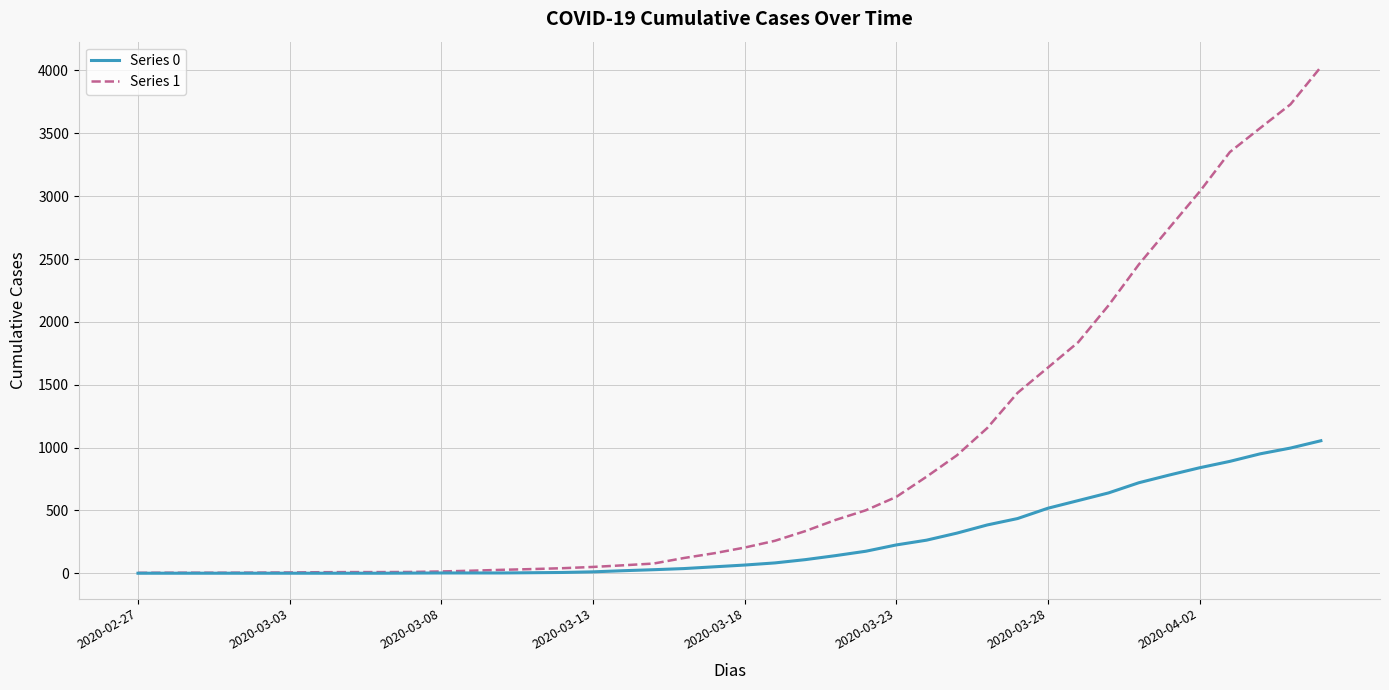

Which series has the largest total across all categories?

Series 1